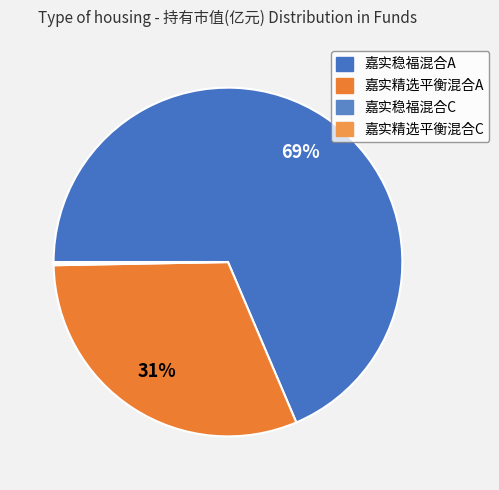

What is the smallest slice in the pie chart?

嘉实精选平衡混合C